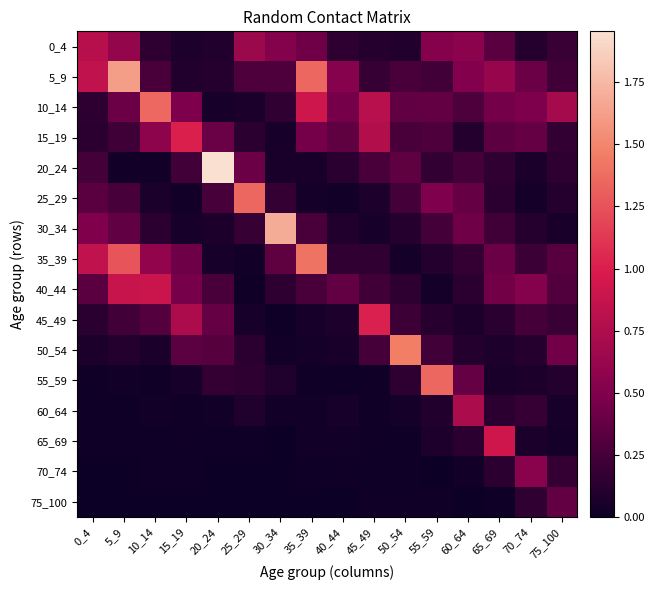

Which has a higher value, 0_4 or 70_74?

0_4